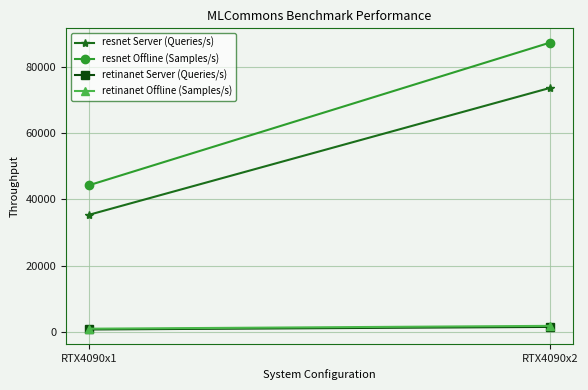

What is the average value of the retinanet Server (Queries/s) series?

1026.1